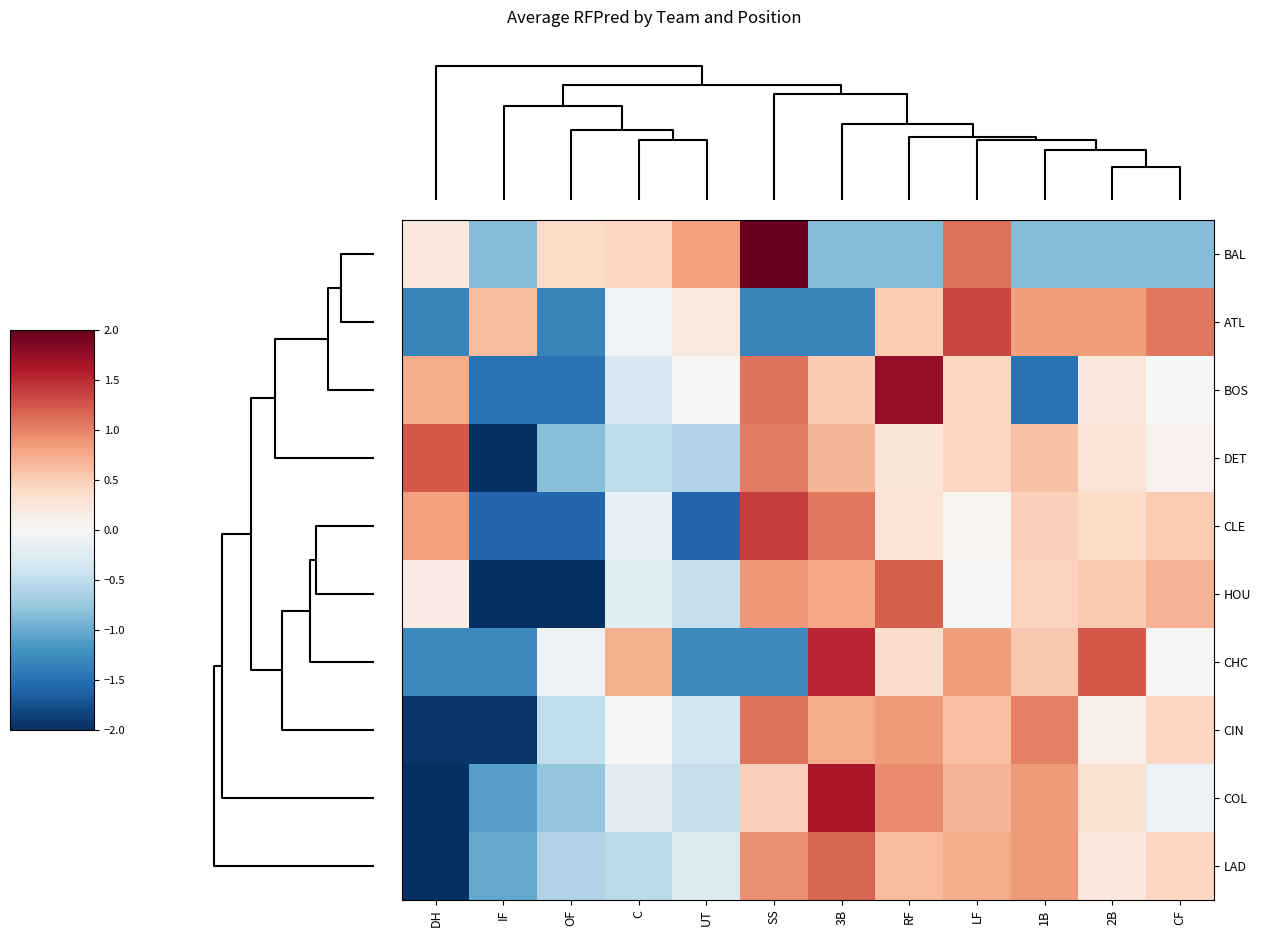

Reading left to right, extract all data points from this chart.

BAL: DH=0.2	IF=-0.9	OF=0.4	C=0.4	UT=0.8	SS=2.3	3B=-0.9	RF=-0.9	LF=1.1	1B=-0.9	2B=-0.9	CF=-0.9
ATL: DH=-1.3	IF=0.6	OF=-1.3	C=-0.1	UT=0.2	SS=-1.3	3B=-1.3	RF=0.5	LF=1.3	1B=0.8	2B=0.8	CF=1.0
BOS: DH=0.7	IF=-1.5	OF=-1.5	C=-0.3	UT=0.0	SS=1.1	3B=0.5	RF=1.8	LF=0.4	1B=-1.5	2B=0.2	CF=-0.0
DET: DH=1.2	IF=-2.6	OF=-0.9	C=-0.5	UT=-0.6	SS=1.0	3B=0.7	RF=0.2	LF=0.4	1B=0.6	2B=0.3	CF=0.1
CLE: DH=0.8	IF=-1.6	OF=-1.6	C=-0.2	UT=-1.6	SS=1.4	3B=1.1	RF=0.3	LF=0.0	1B=0.5	2B=0.4	CF=0.5
HOU: DH=0.2	IF=-2.0	OF=-2.0	C=-0.2	UT=-0.5	SS=0.9	3B=0.8	RF=1.2	LF=0.0	1B=0.5	2B=0.5	CF=0.7
CHC: DH=-1.3	IF=-1.3	OF=-0.1	C=0.7	UT=-1.3	SS=-1.3	3B=1.5	RF=0.3	LF=0.8	1B=0.5	2B=1.2	CF=0.0
CIN: DH=-1.9	IF=-1.9	OF=-0.5	C=-0.0	UT=-0.4	SS=1.1	3B=0.7	RF=0.9	LF=0.6	1B=1.0	2B=0.1	CF=0.4
COL: DH=-2.2	IF=-1.1	OF=-0.8	C=-0.2	UT=-0.5	SS=0.5	3B=1.6	RF=0.9	LF=0.7	1B=0.8	2B=0.3	CF=-0.1
LAD: DH=-2.5	IF=-1.0	OF=-0.6	C=-0.5	UT=-0.3	SS=0.9	3B=1.2	RF=0.6	LF=0.7	1B=0.8	2B=0.2	CF=0.4